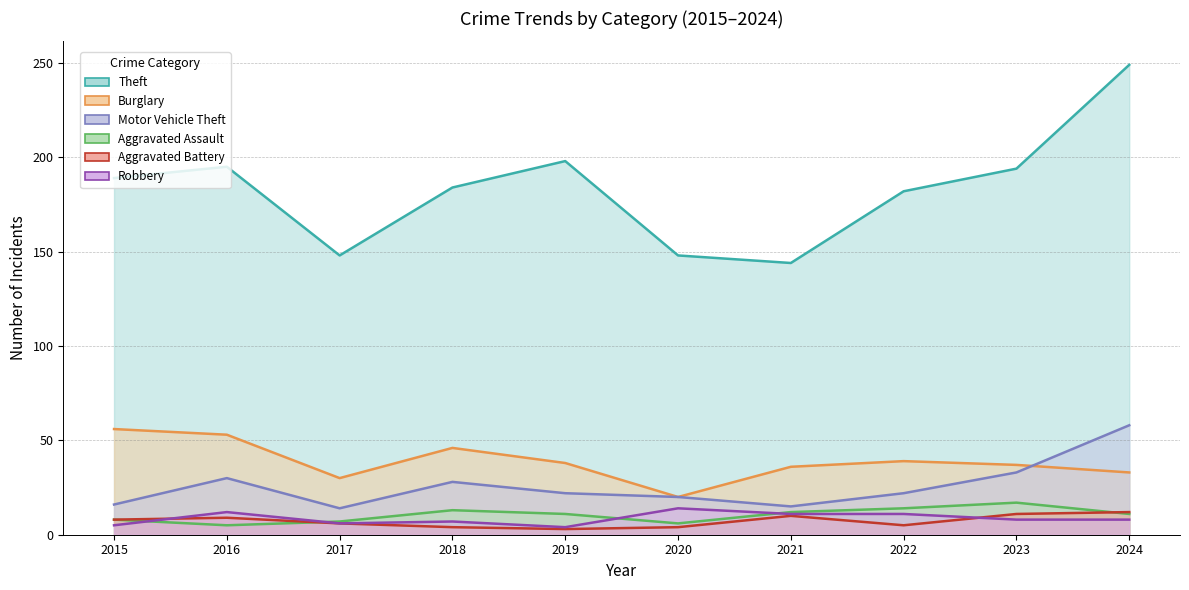

Which series ends up on top after the final intersection of Aggravated Assault and Robbery?

Aggravated Assault